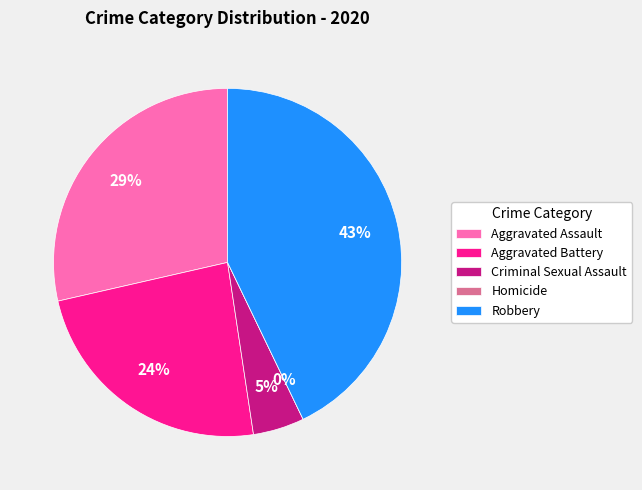

What percentage do Aggravated Assault and Robbery together represent?

71.4%